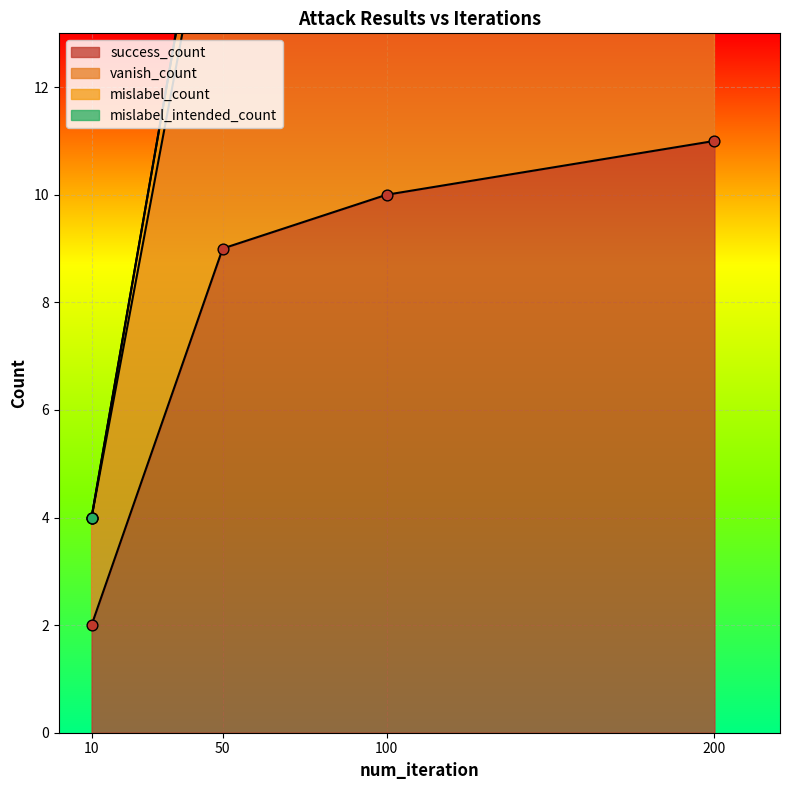

At which category is the sum across all series the highest?

200